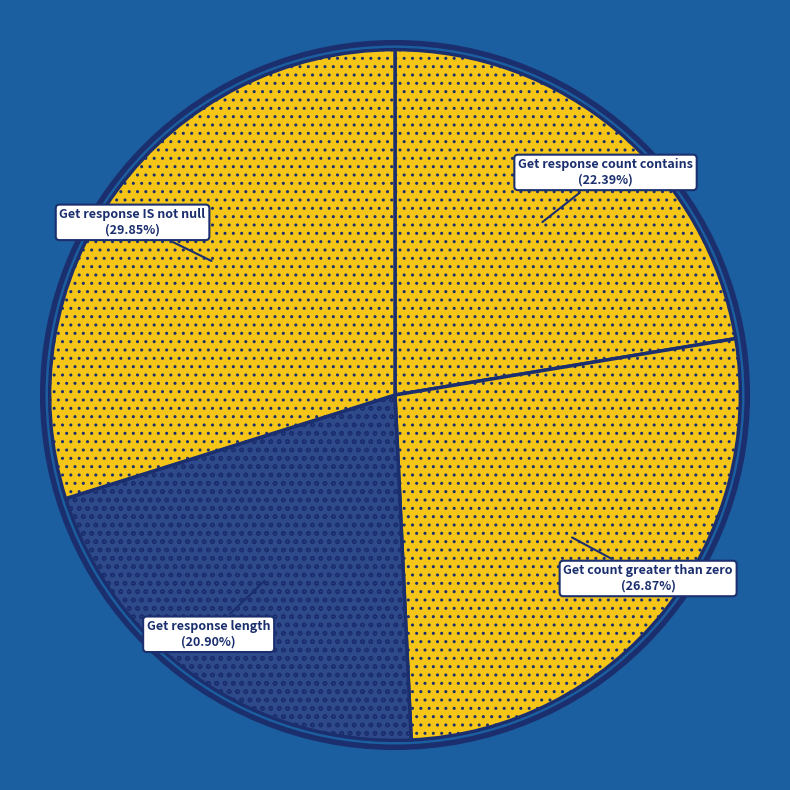

How many segments does this pie chart have?

4